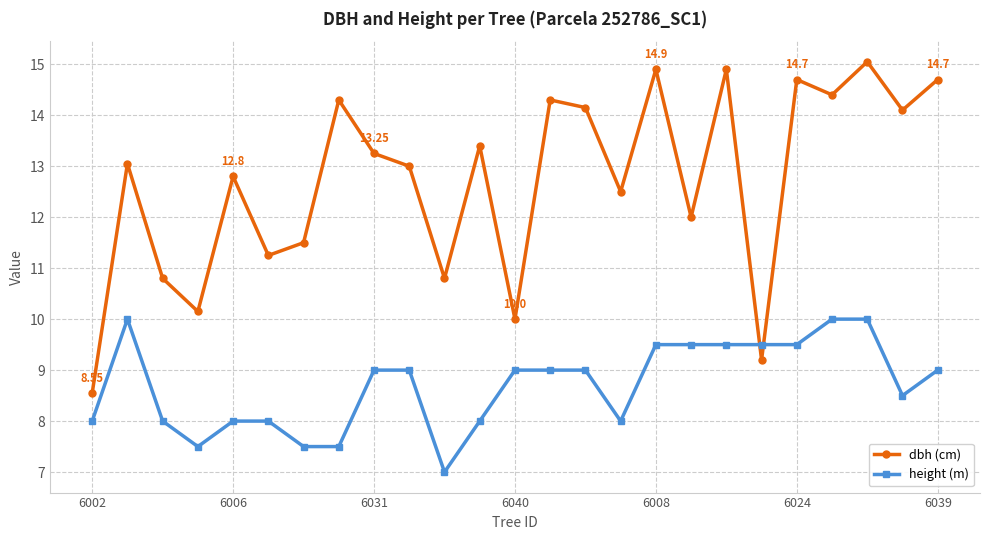

What is the difference between the second highest and second lowest values in the height (m) series?

2.5